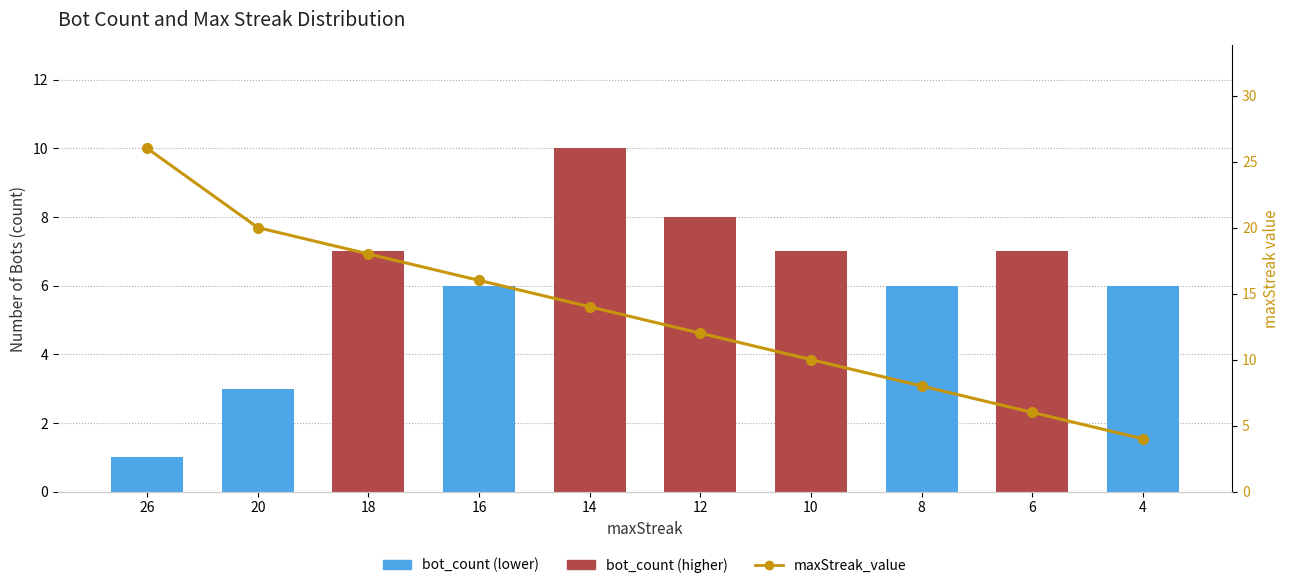

Where is bot_count nearest to the value 5?

16